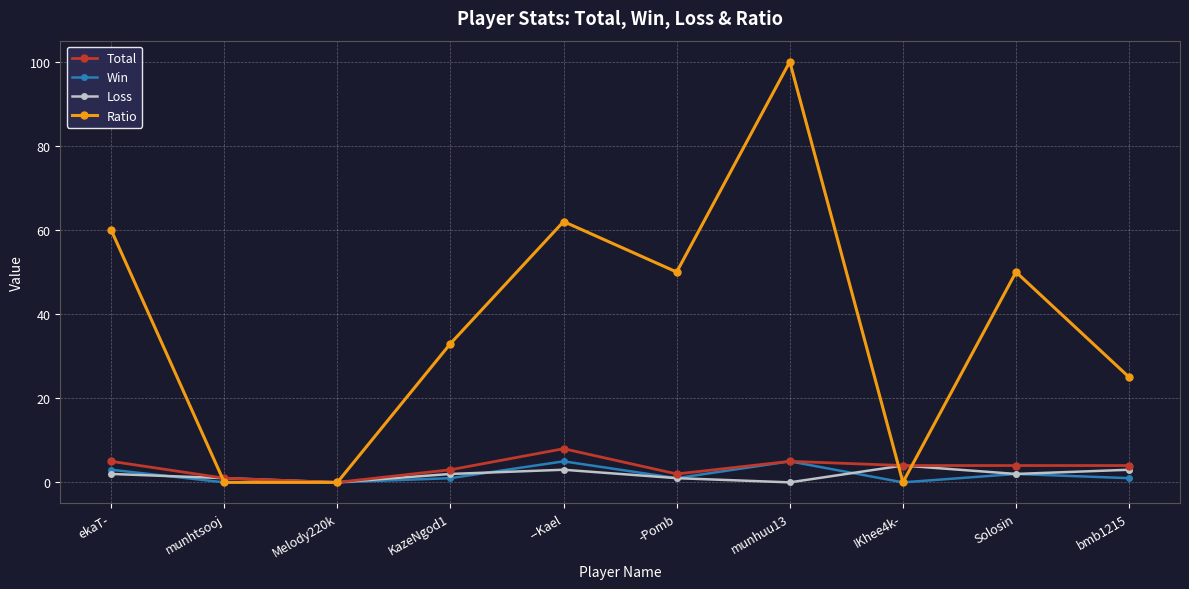

True or false: Total has a value of 9 at munhuu13.

False